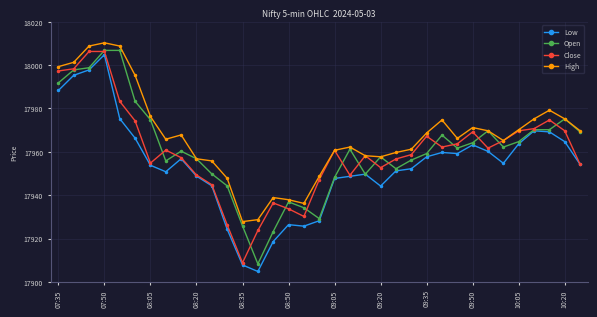

True or false: Close has more than 1 interior local peaks.

True